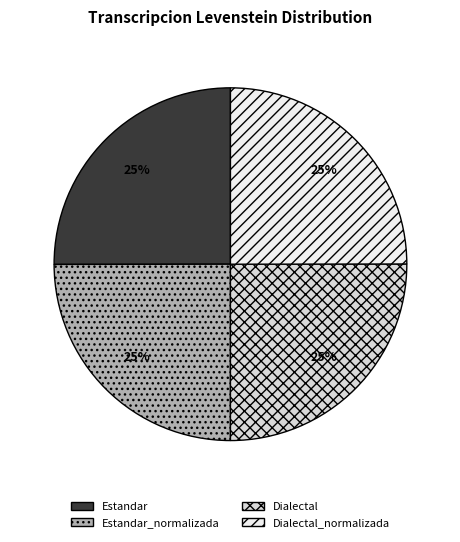

To the nearest percent, what is the average slice percentage?

25%